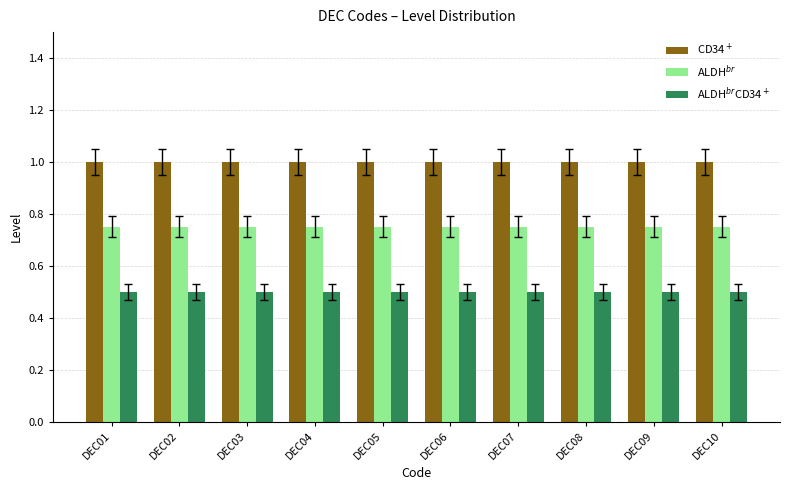

Rank the series by their average value, from lowest to highest.

ALDH$^{br}$CD34$^+$, ALDH$^{br}$, CD34$^+$